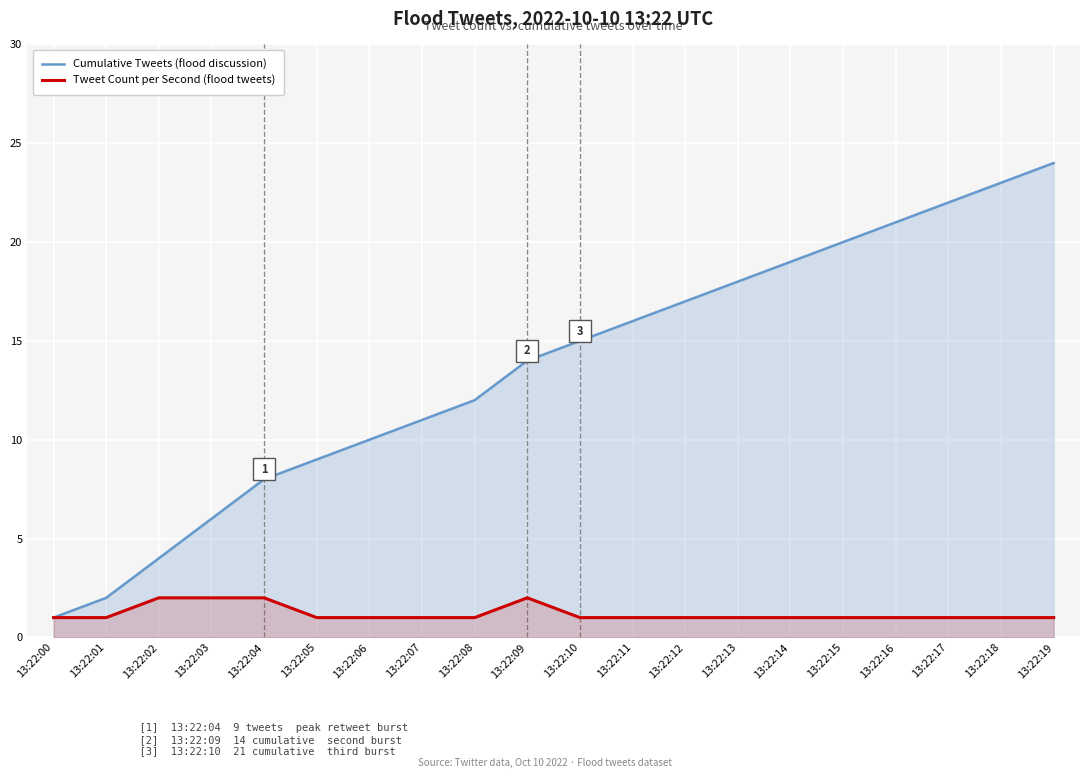

What is the difference between the second highest and minimum values in the Tweet Count per Second (flood tweets) series?

1